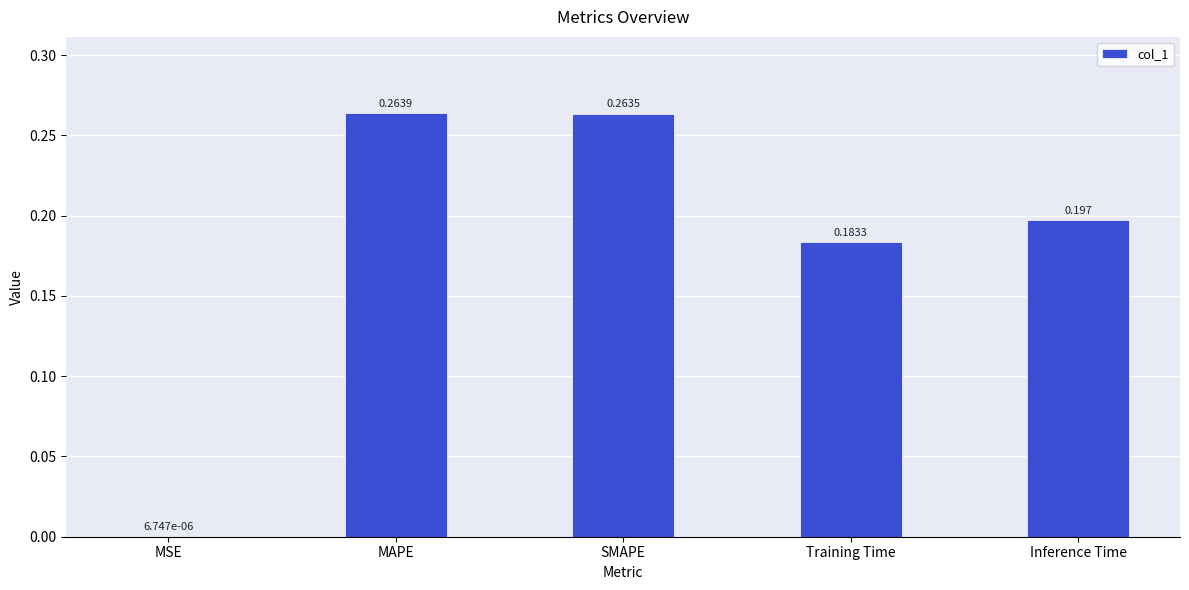

Which category has the highest value across all series?

MAPE